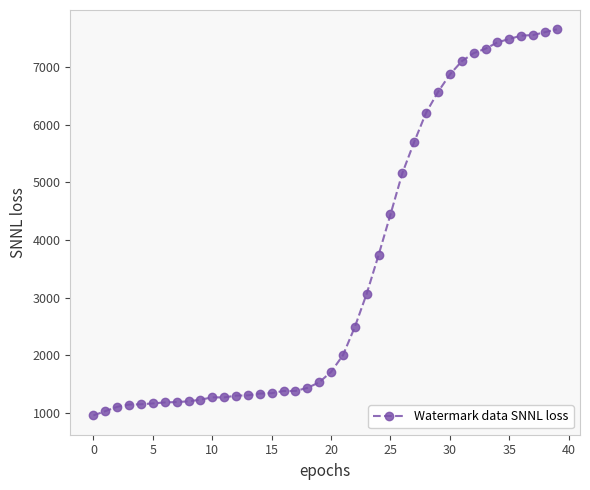

What is the greatest value displayed?

7660.3